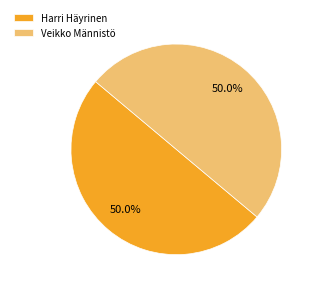

Do Veikko Männistö and Harri Häyrinen together represent more than half of the pie?

Yes